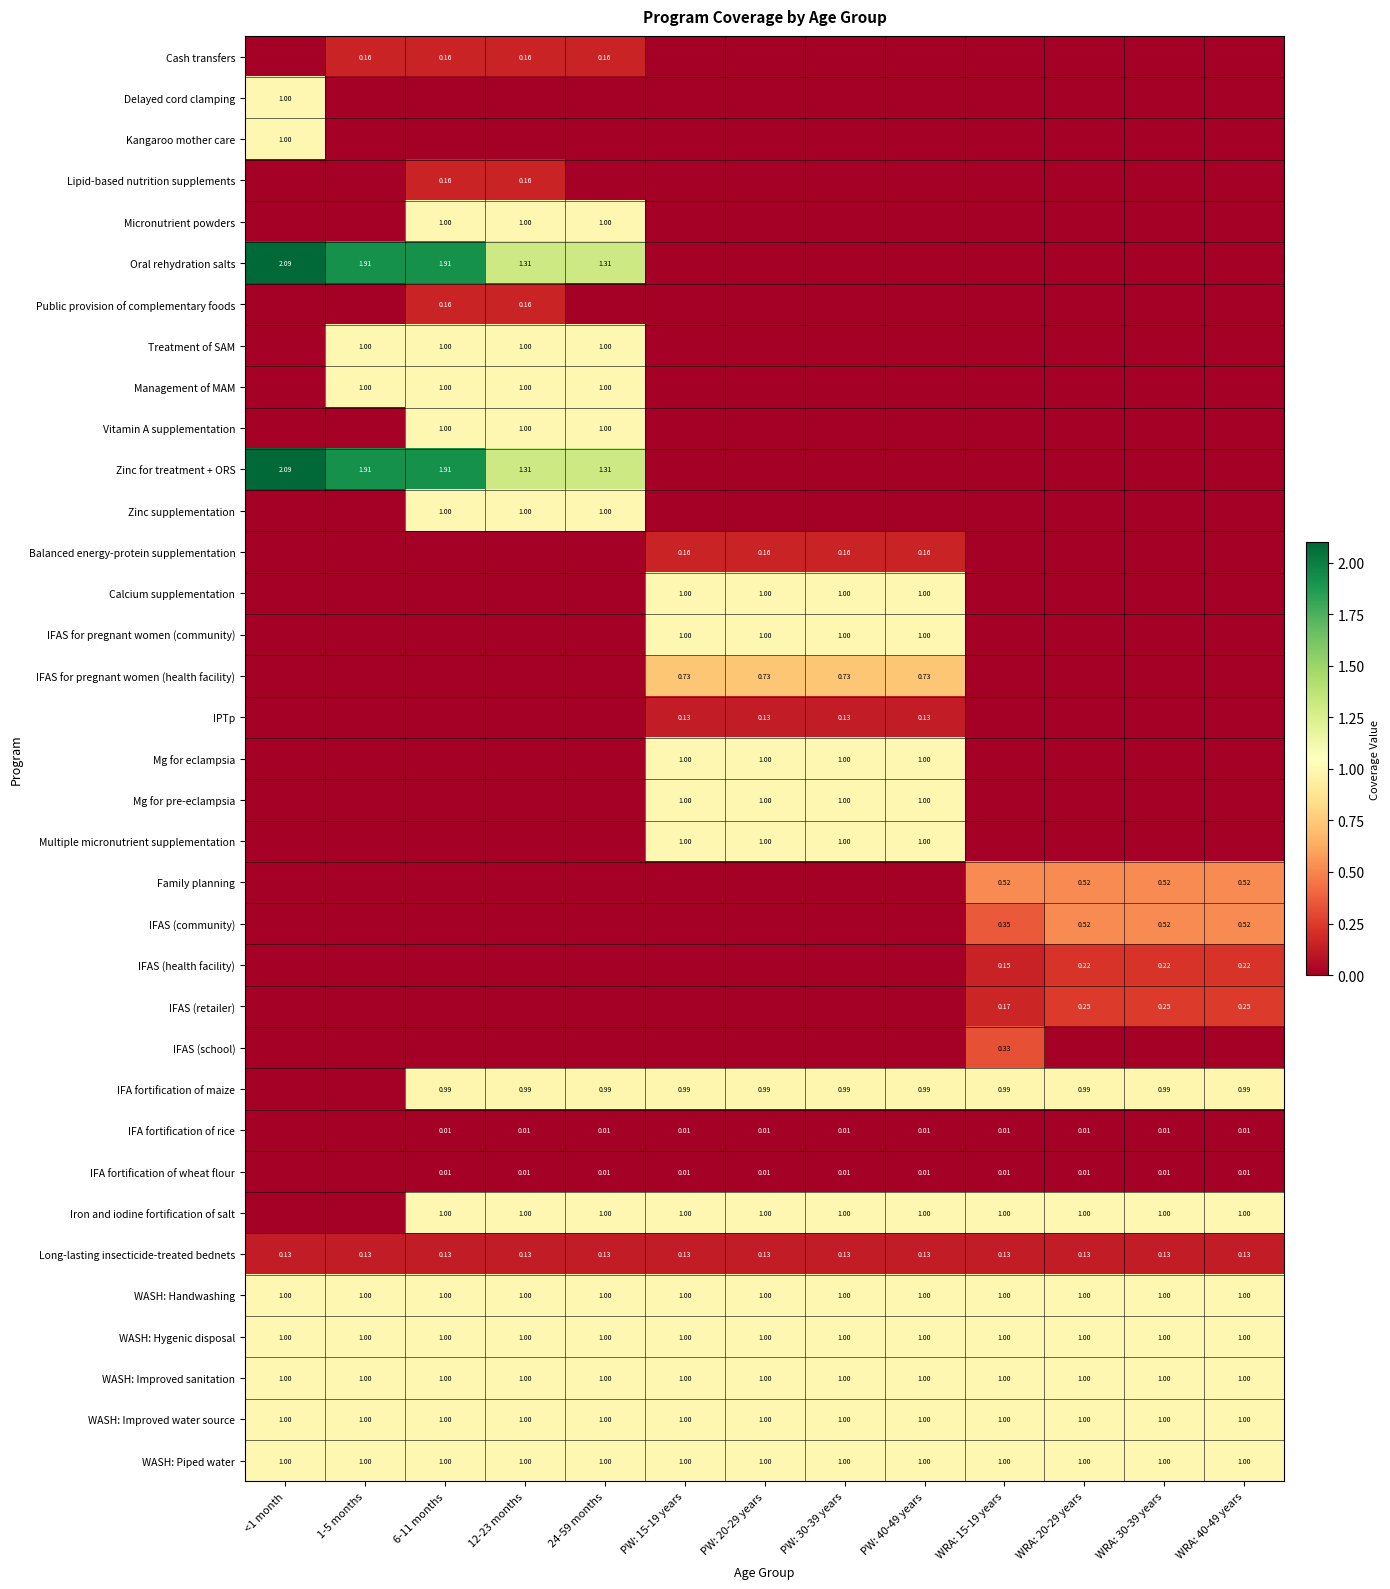

What is the maximum value shown in the chart?

2.1